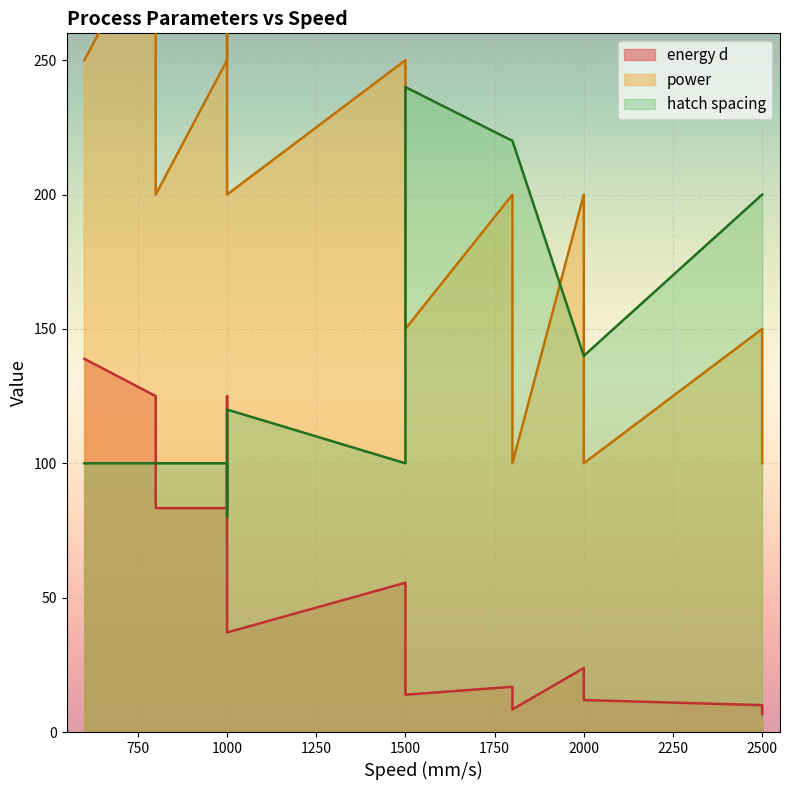

At which category is the sum across all series the highest?

1000